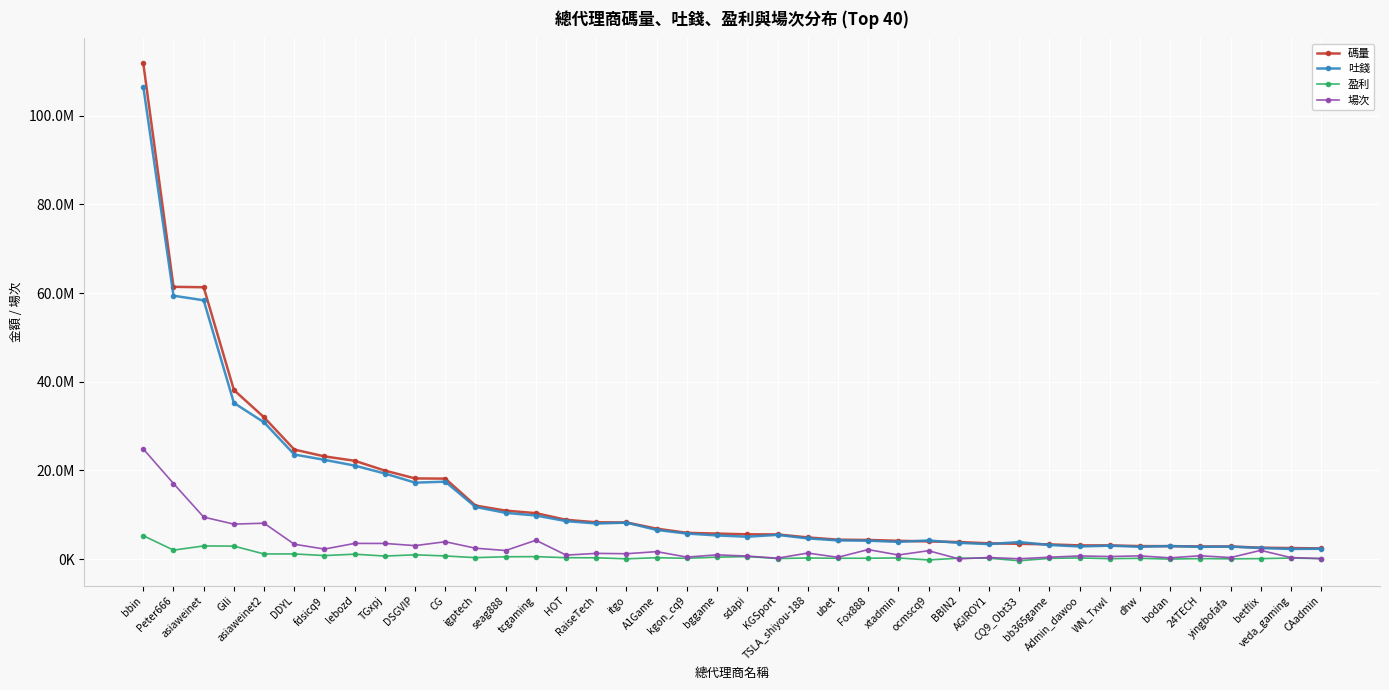

What is the total value across all series at asiaweinet?

132102202.7